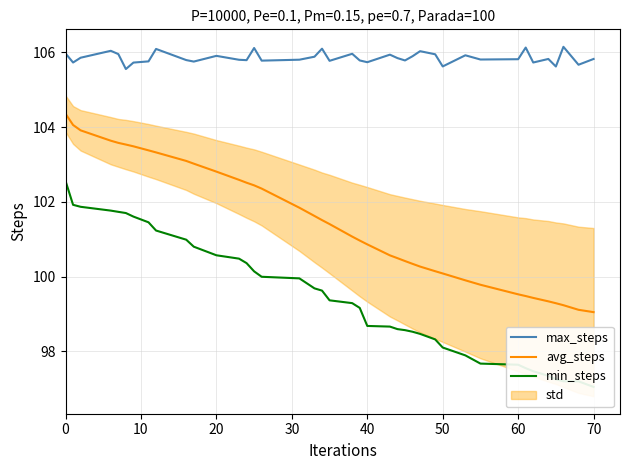

Read the avg_steps value at 40.

100.9